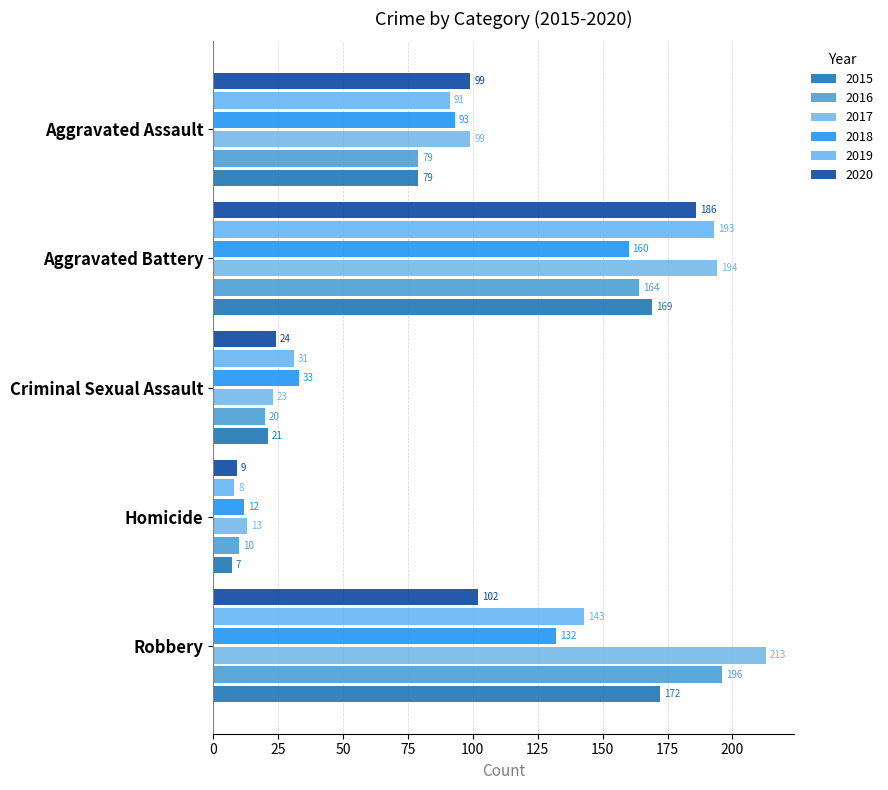

Which label corresponds to the smallest value in the chart?

Homicide